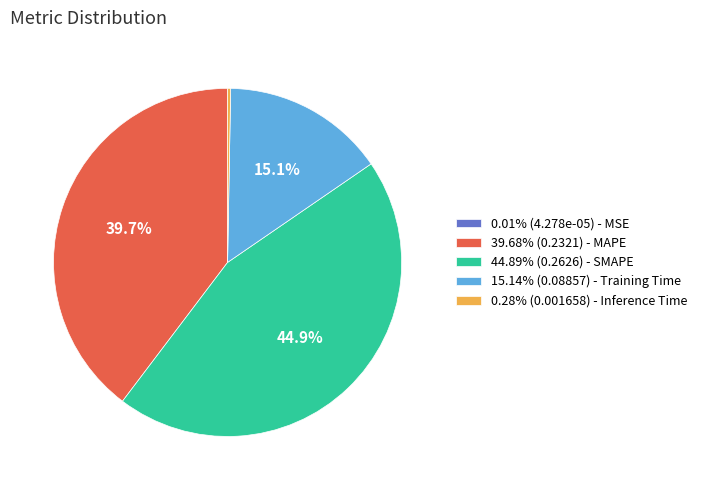

What percentage is NOT represented by 44.89% (0.2626) - SMAPE?

55.1%